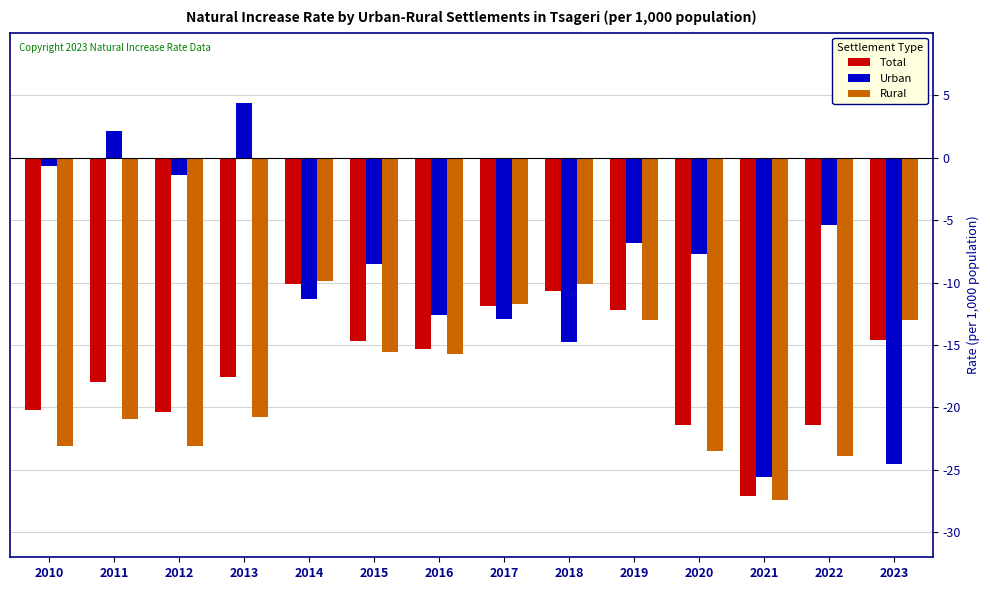

What is the spread (max minus min) of values at 2017?

1.2